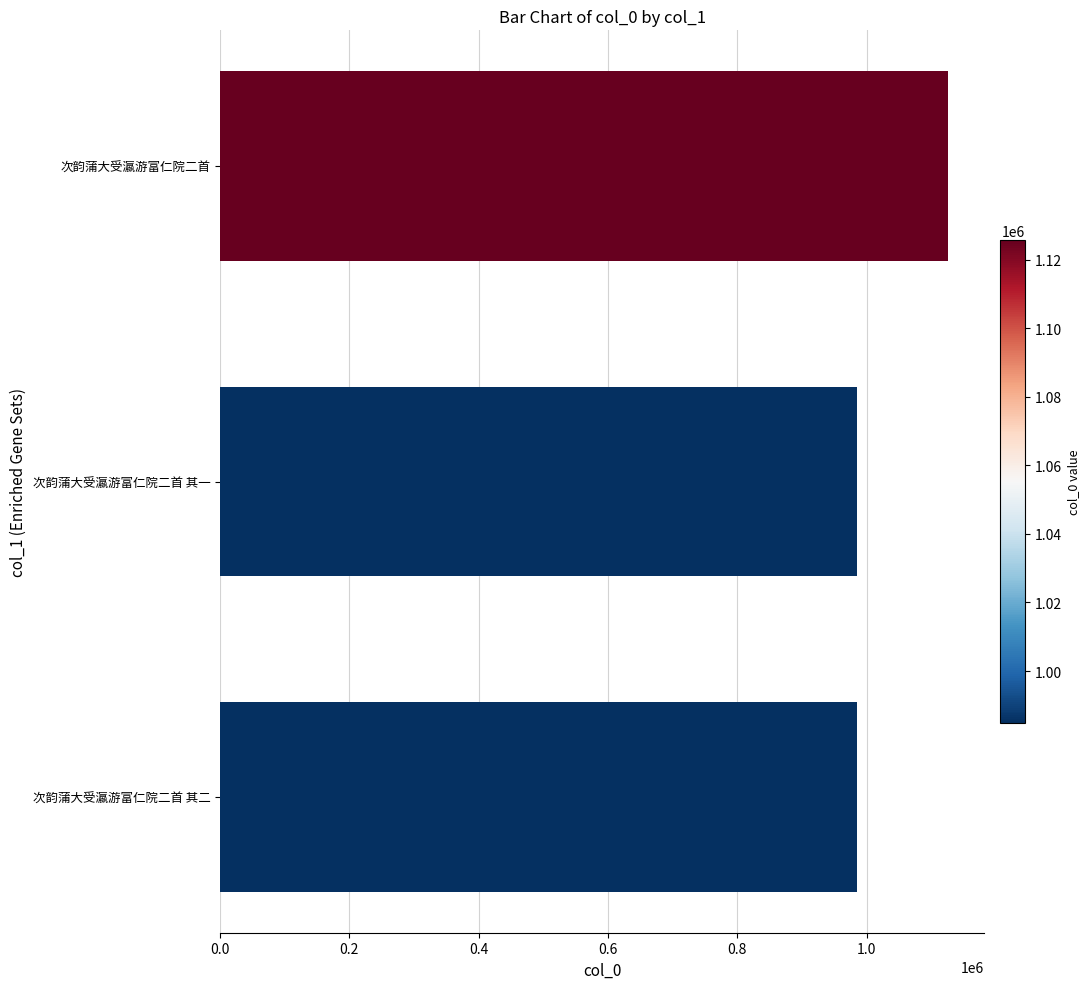

What is the sum of the values at 次韵蒲大受瀛游富仁院二首 其二 and 次韵蒲大受瀛游富仁院二首?

2110532